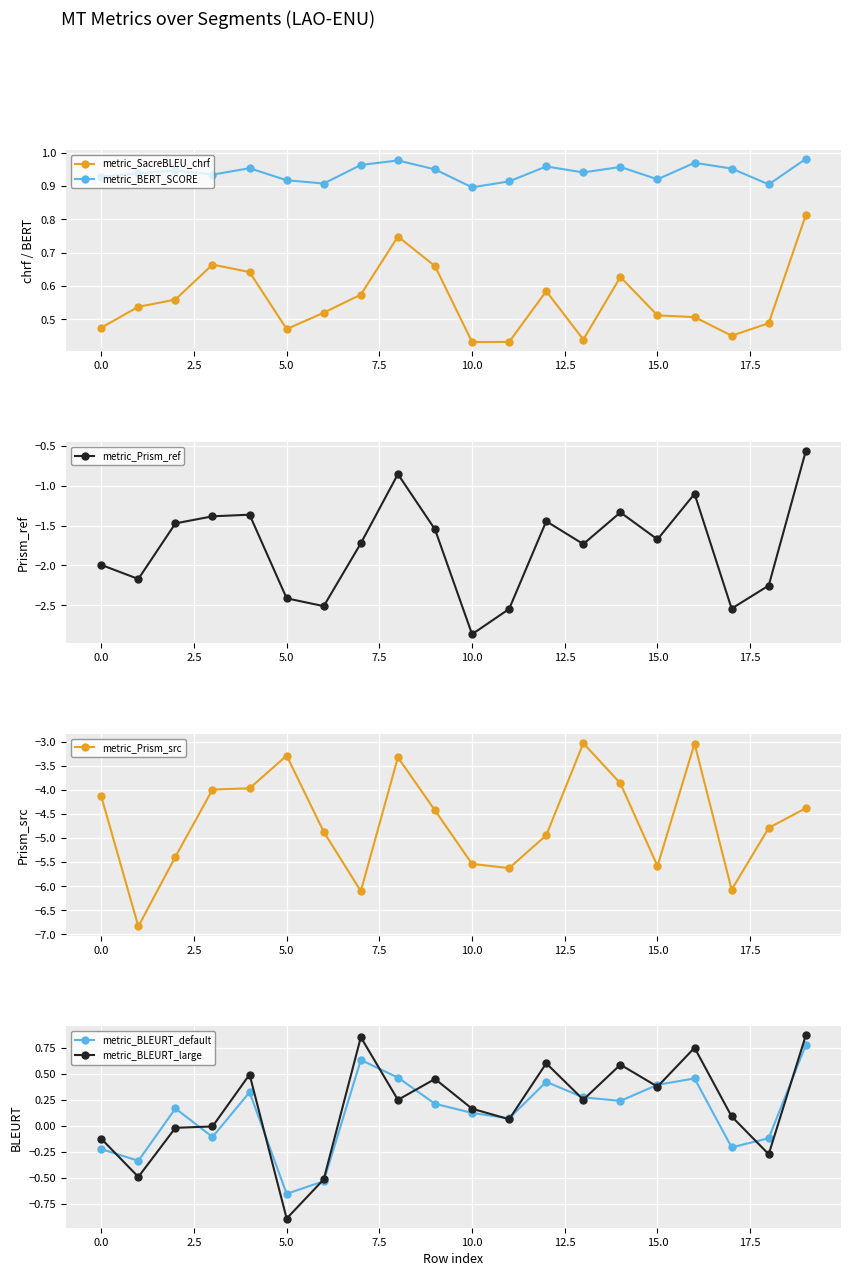

What is the spread (max minus min) of values at 10?

6.4